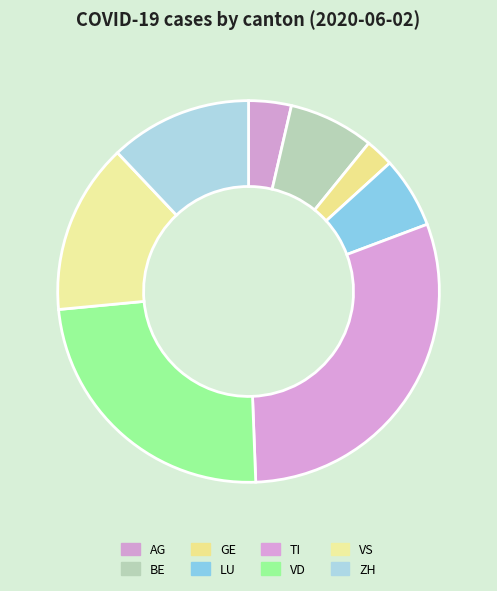

Count the number of slices in the pie.

8